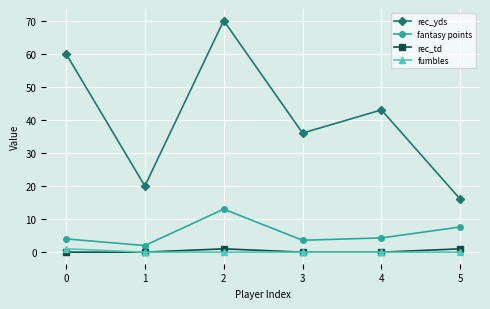

The fumbles series shows 0.0 at 3. True or false?

True